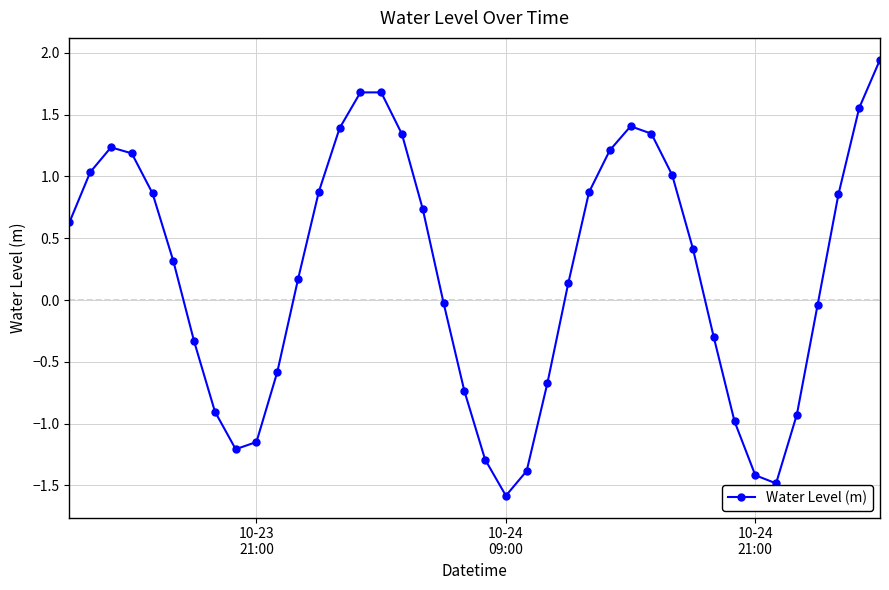

How many interior local valleys (lower than both neighbors) does the data have?

3